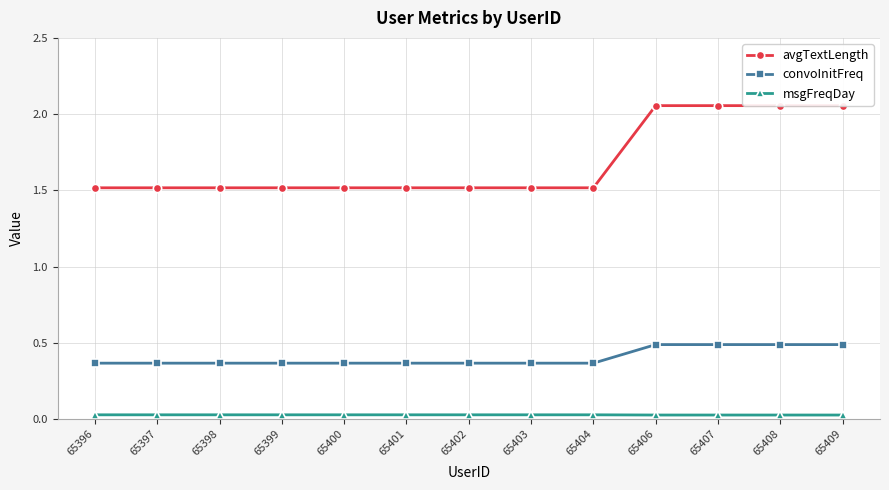

Reading left to right, transcribe all the data shown in this chart.

avgTextLength: 1.5	1.5	1.5	1.5	1.5	1.5	1.5	1.5	1.5	2.1	2.1	2.1	2.1
convoInitFreq: 0.4	0.4	0.4	0.4	0.4	0.4	0.4	0.4	0.4	0.5	0.5	0.5	0.5
msgFreqDay: 0.0	0.0	0.0	0.0	0.0	0.0	0.0	0.0	0.0	0.0	0.0	0.0	0.0